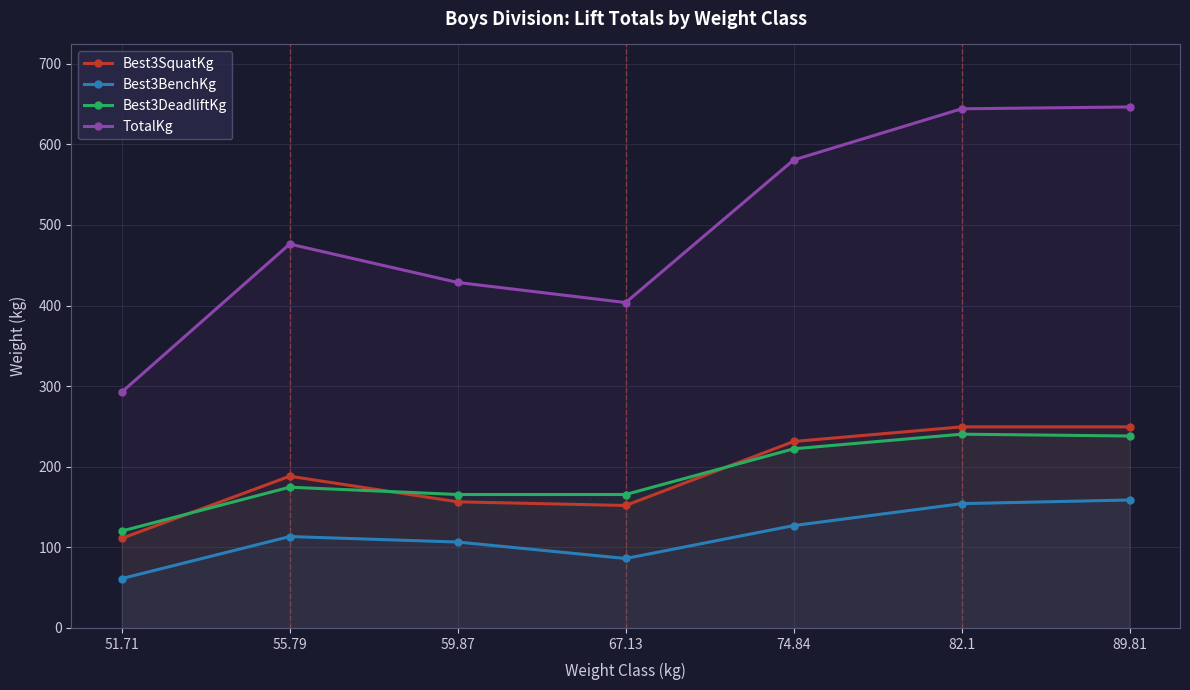

True or false: Best3DeadliftKg and Best3BenchKg intersect in this chart.

False